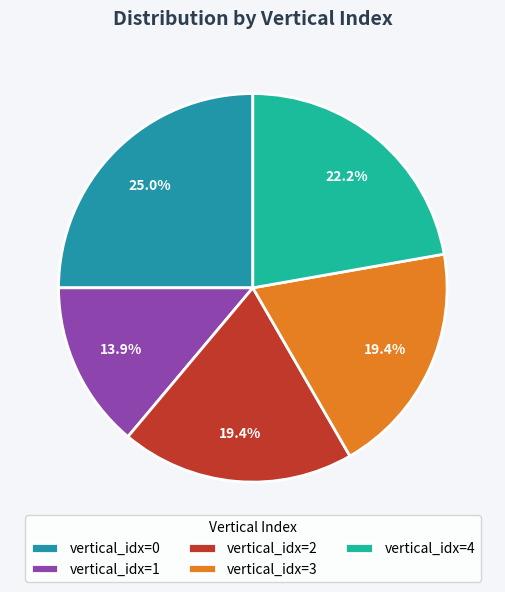

How many segments does this pie chart have?

5